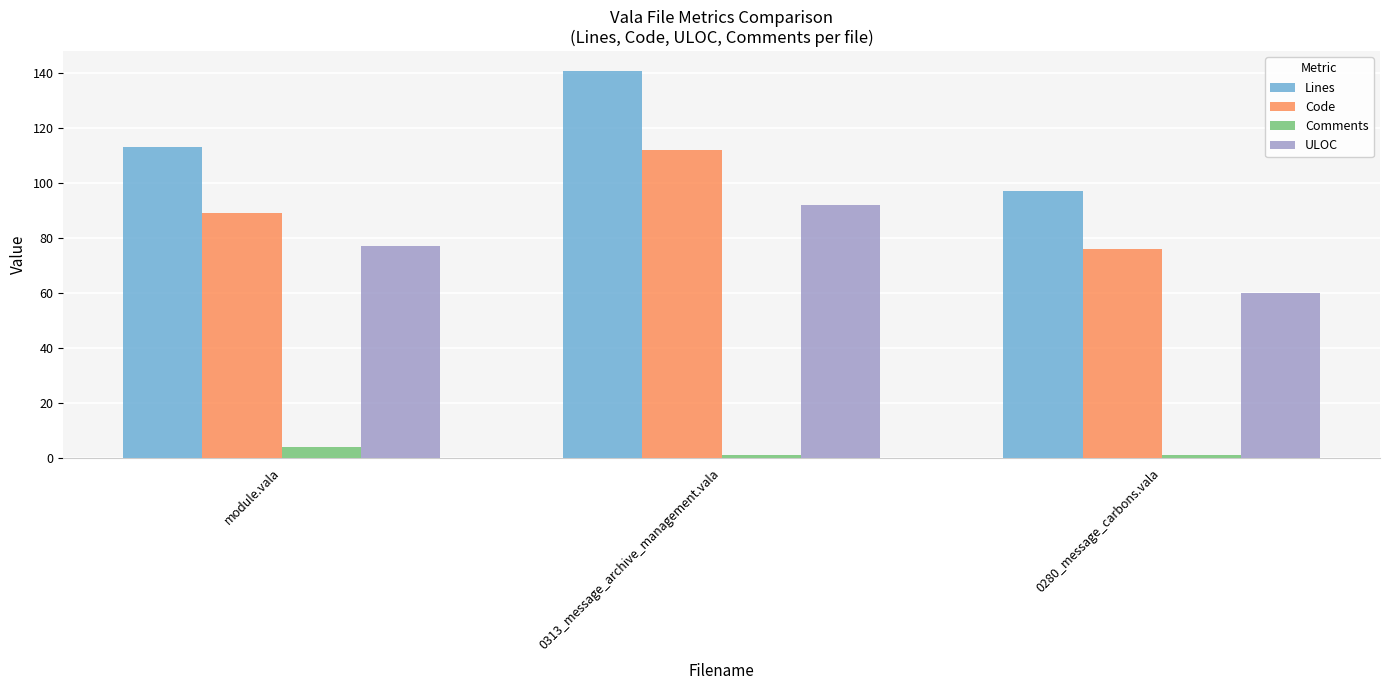

Count the number of categories in the chart.

3